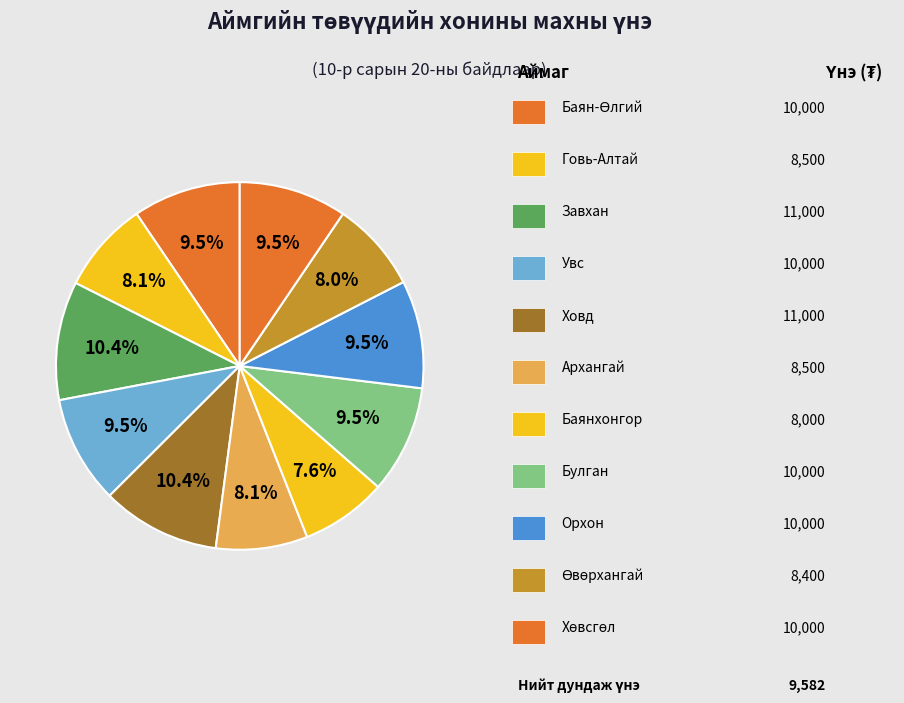

How many slices are in this pie chart?

11